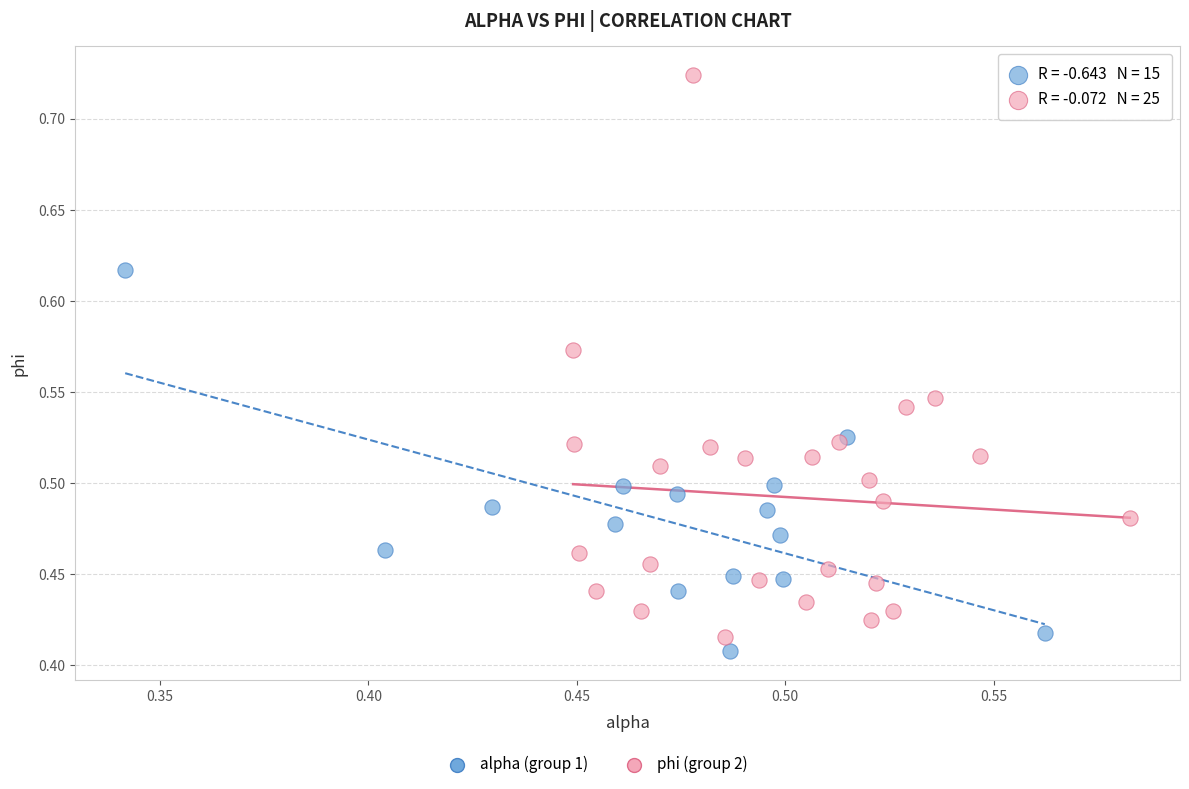

Which series contains the highest Y value?

phi (group 2)